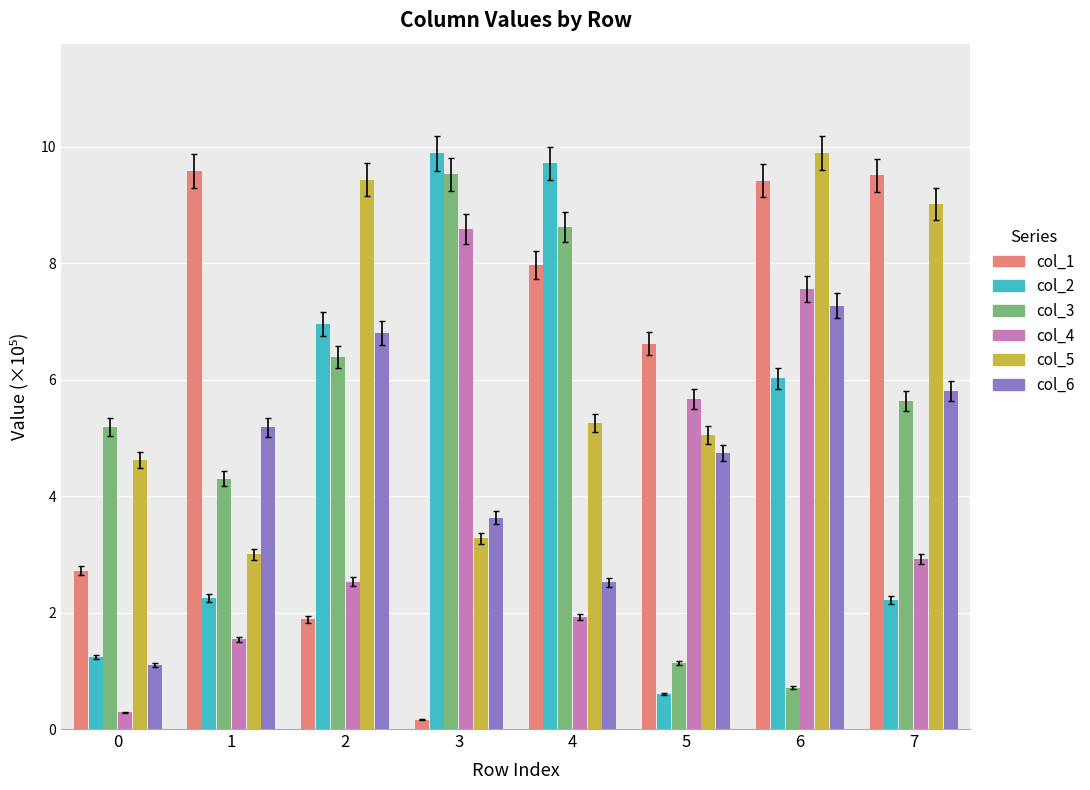

Reading right to left, extract all data points from this chart.

col_1: 7=9.5	6=9.4	5=6.6	4=8.0	3=0.2	2=1.9	1=9.6	0=2.7
col_2: 7=2.2	6=6.0	5=0.6	4=9.7	3=9.9	2=6.9	1=2.2	0=1.2
col_3: 7=5.6	6=0.7	5=1.1	4=8.6	3=9.5	2=6.4	1=4.3	0=5.2
col_4: 7=2.9	6=7.6	5=5.7	4=1.9	3=8.6	2=2.5	1=1.5	0=0.3
col_5: 7=9.0	6=9.9	5=5.0	4=5.3	3=3.3	2=9.4	1=3.0	0=4.6
col_6: 7=5.8	6=7.3	5=4.7	4=2.5	3=3.6	2=6.8	1=5.2	0=1.1